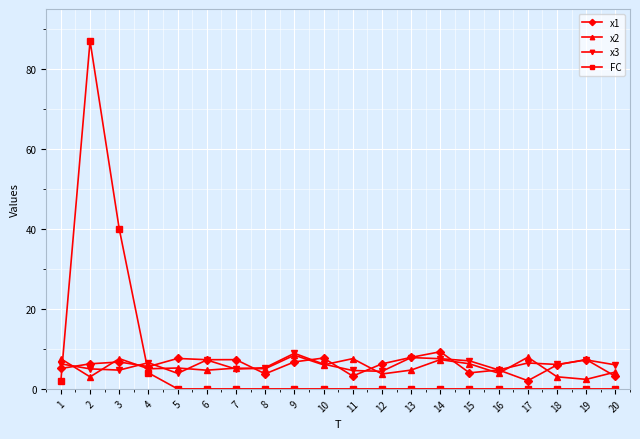

Which series changed the most between 12 and 14?

x2